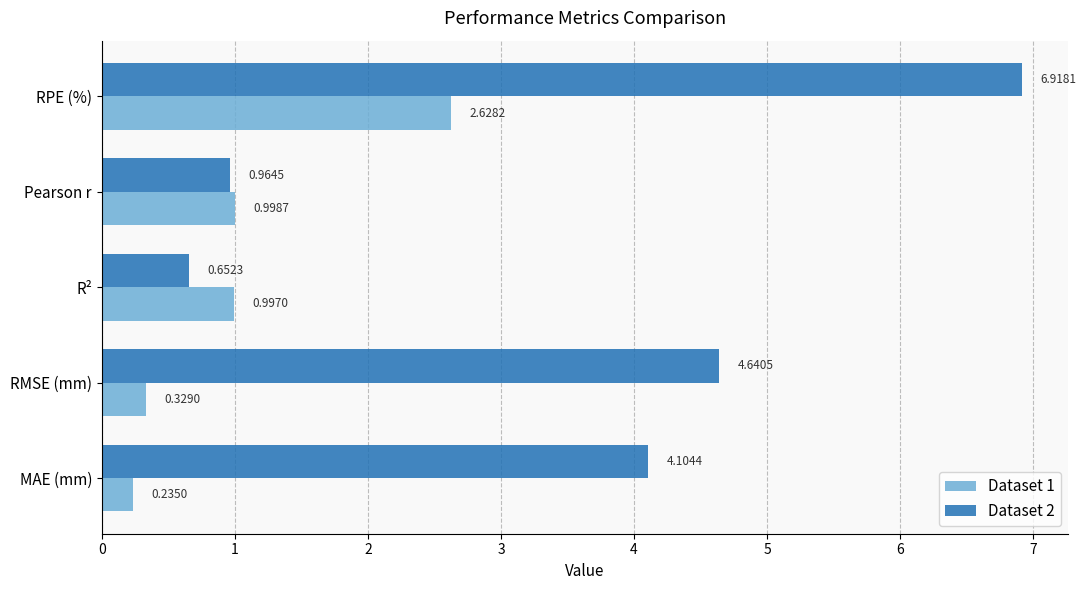

What is the average value of the Dataset 2 series?

3.5